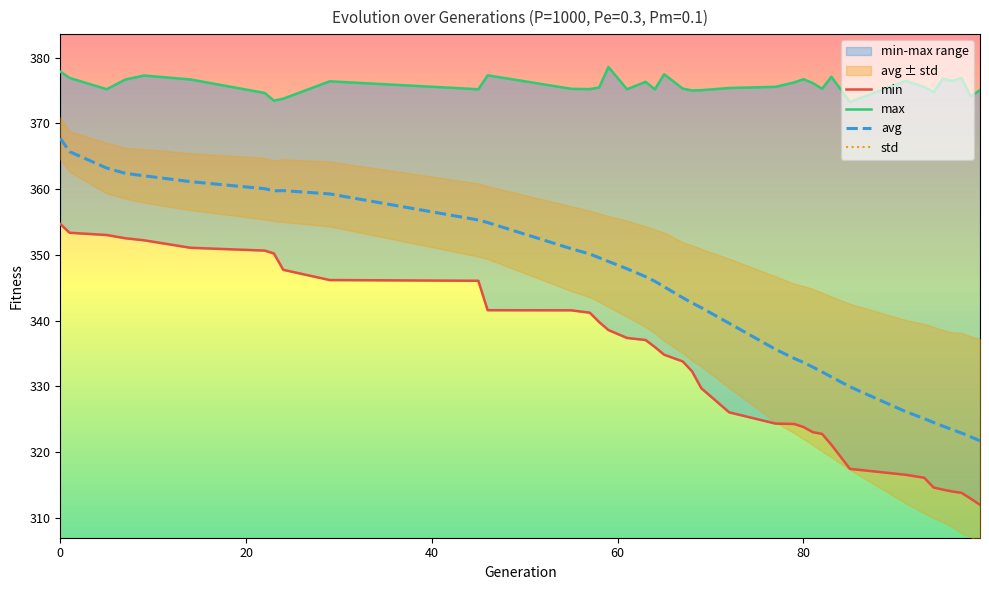

How many data points in max are less than 375?

6